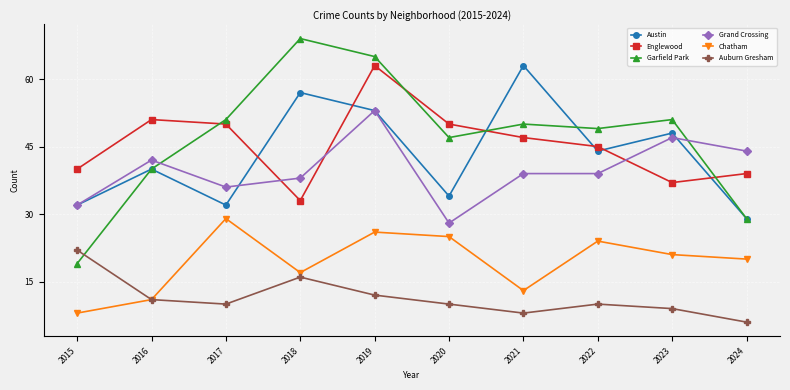

Reading right to left, list all the values displayed in this chart.

Austin: 29	48	44	63	34	53	57	32	40	32
Englewood: 39	37	45	47	50	63	33	50	51	40
Garfield Park: 29	51	49	50	47	65	69	51	40	19
Grand Crossing: 44	47	39	39	28	53	38	36	42	32
Chatham: 20	21	24	13	25	26	17	29	11	8
Auburn Gresham: 6	9	10	8	10	12	16	10	11	22